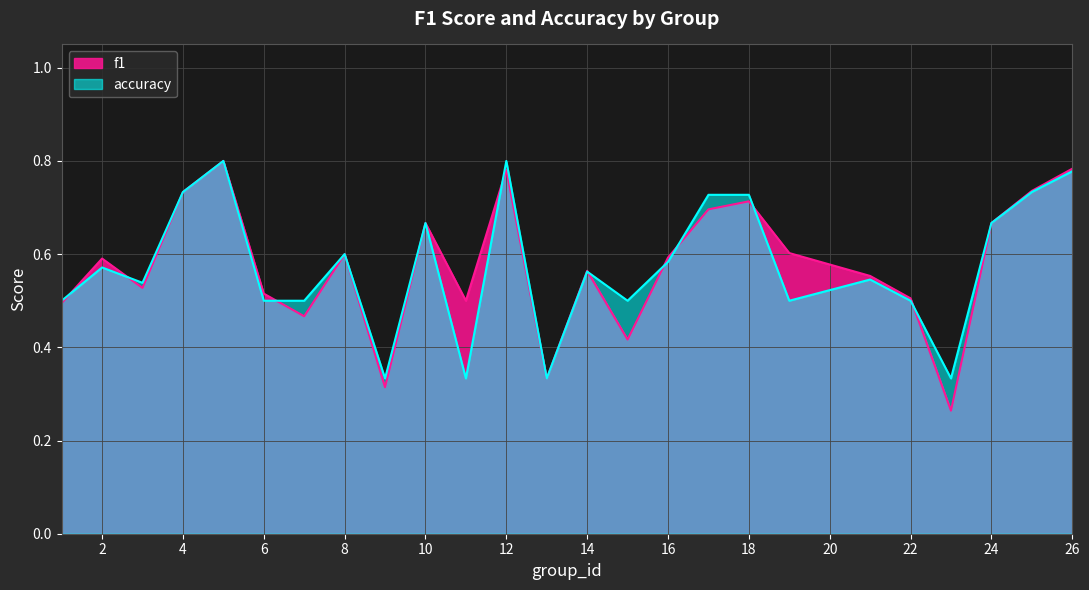

Rank the categories by accuracy value from lowest to highest.

9, 11, 13, 23, 1, 6, 7, 15, 19, 22, 3, 21, 14, 2, 16, 8, 10, 24, 17, 18, 4, 25, 26, 5, 12